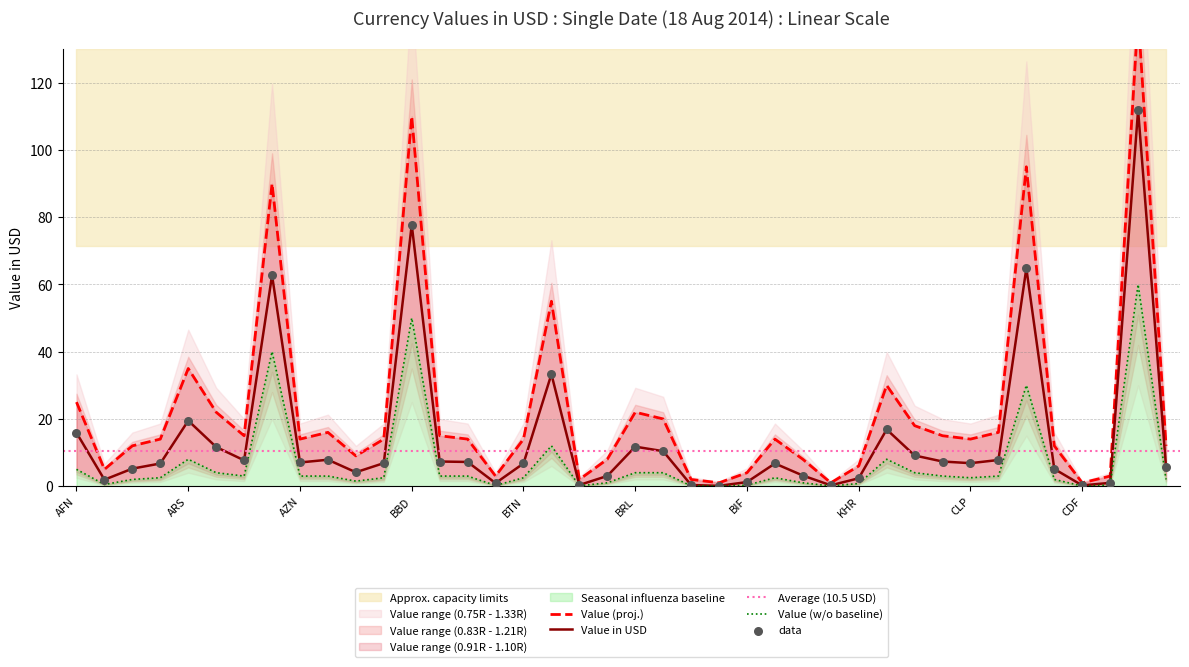

At which category is the sum across all series the highest?

HRK